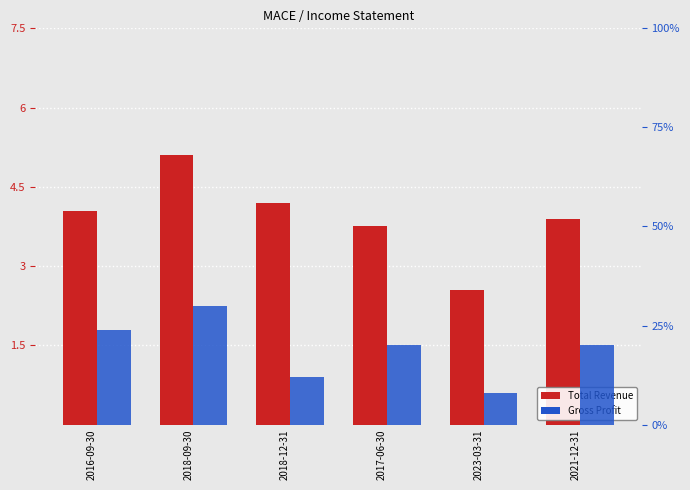

Are the bars grouped side by side (vs. stacked)?

Yes